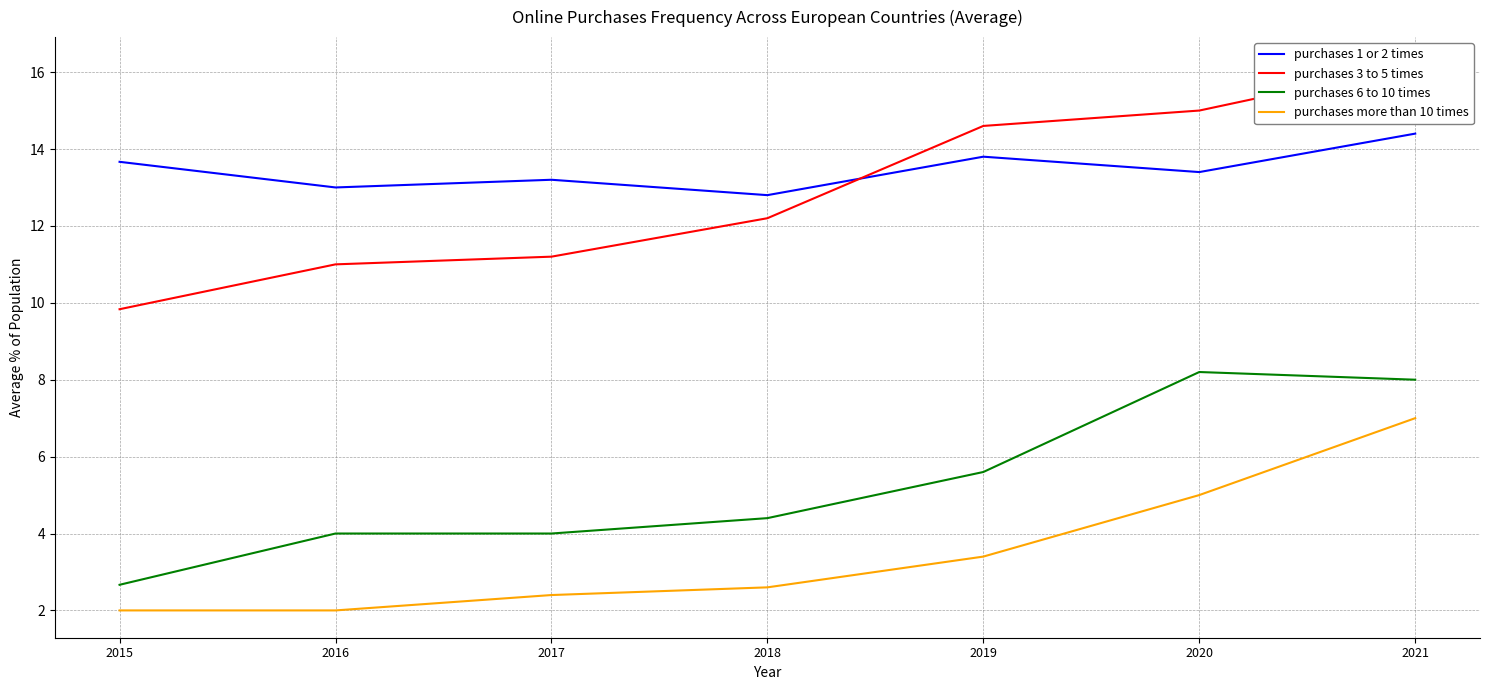

Reading left to right, list all the values displayed in this chart.

purchases 1 or 2 times: 13.7	13.0	13.2	12.8	13.8	13.4	14.4
purchases 3 to 5 times: 9.8	11.0	11.2	12.2	14.6	15.0	16.2
purchases 6 to 10 times: 2.7	4.0	4.0	4.4	5.6	8.2	8.0
purchases more than 10 times: 2.0	2.0	2.4	2.6	3.4	5.0	7.0